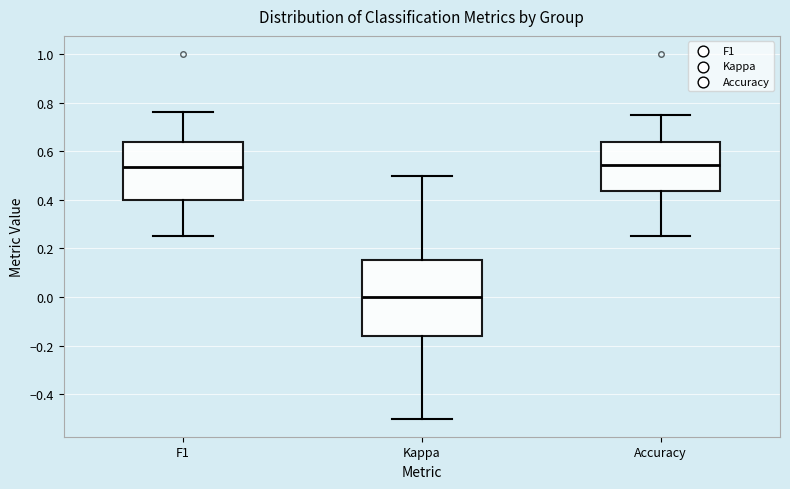

Reading left to right, transcribe this box plot: for each box, give where its median line is, the range the box spans, and where its two whiskers end, as read against the y-axis. The values are not printed on the chart, so give them approximately, as read against the axis.

F1: median 0.54, box 0.40 to 0.64, whiskers 0.26 to 0.76
Kappa: median 0.00, box -0.16 to 0.16, whiskers -0.50 to 0.50
Accuracy: median 0.54, box 0.44 to 0.64, whiskers 0.26 to 0.76